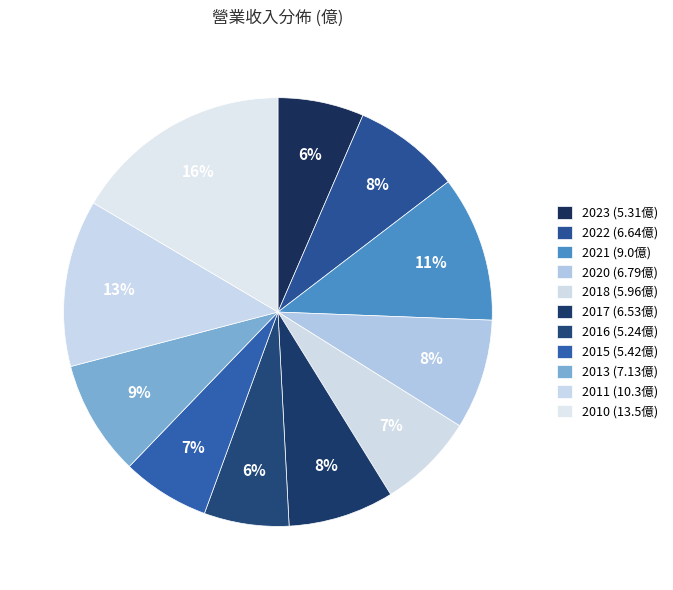

Count the number of slices in the pie.

11